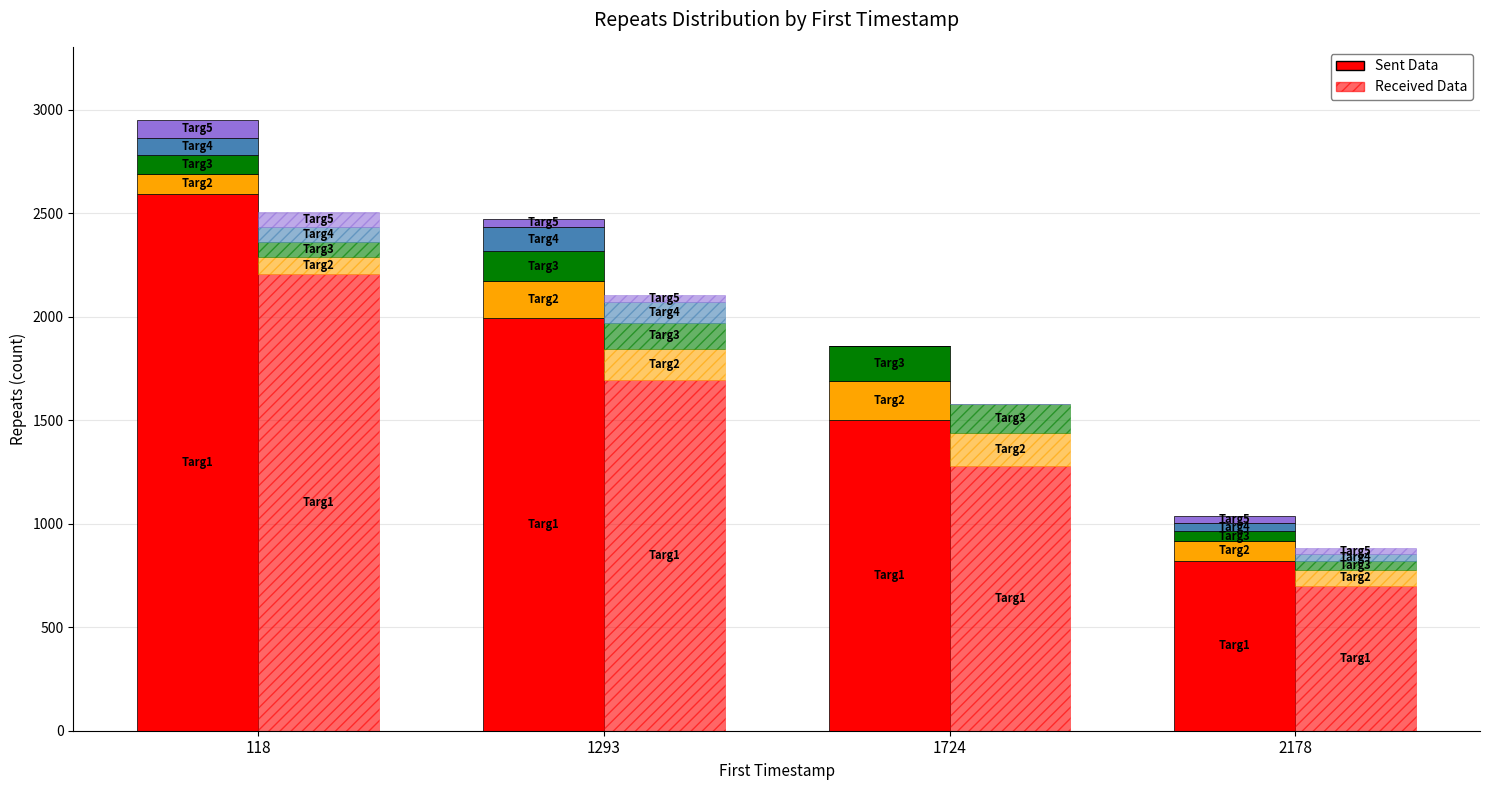

Count the number of data series in this chart.

2